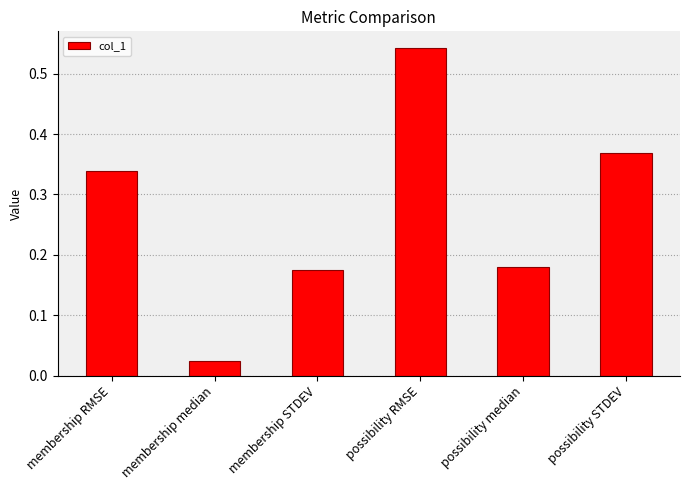

What is the sum of all values?

1.6